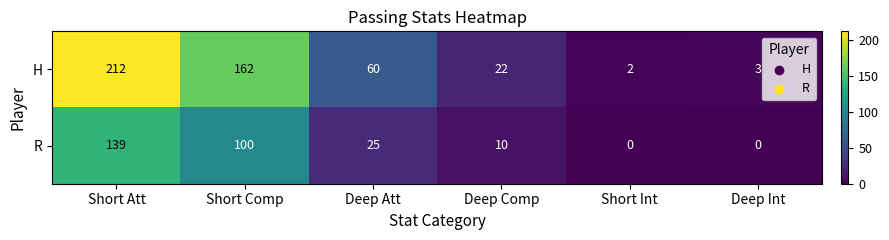

Which series changed the most between Deep Comp and Short Int?

H